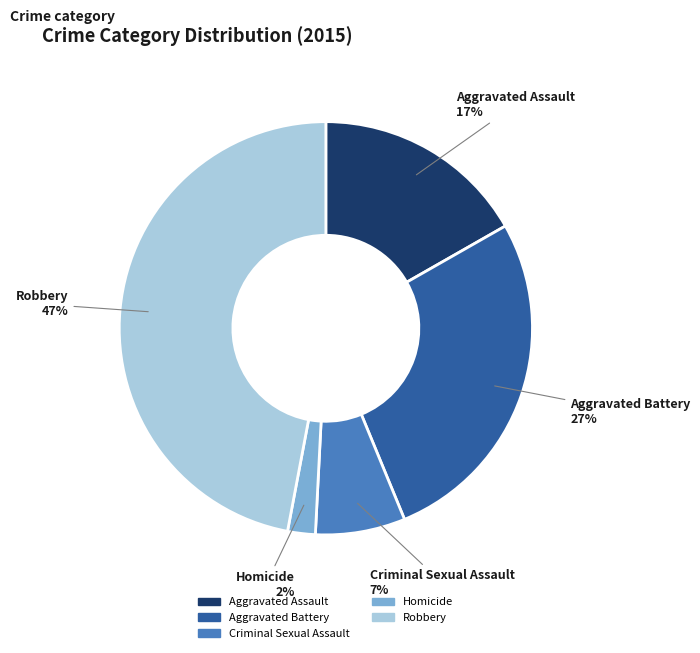

Which slice is the largest?

Robbery